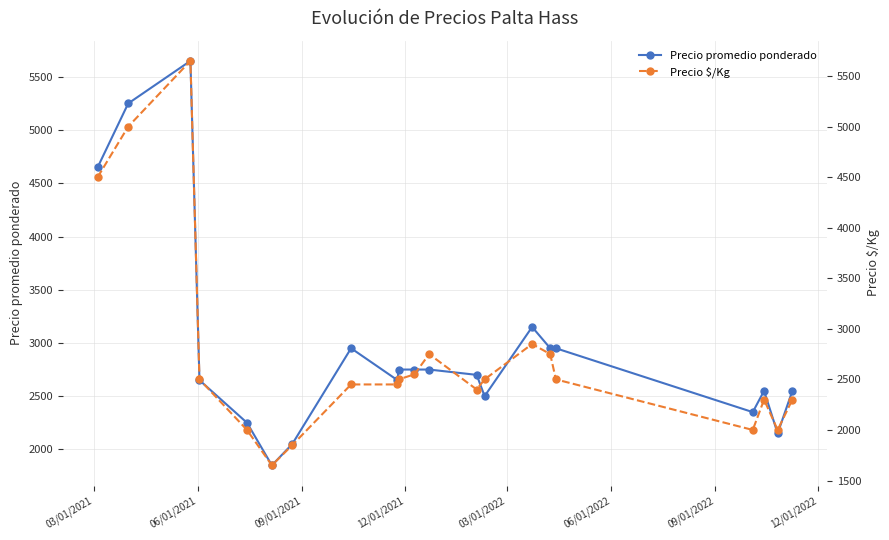

What is the maximum value for Precio promedio ponderado?

5650